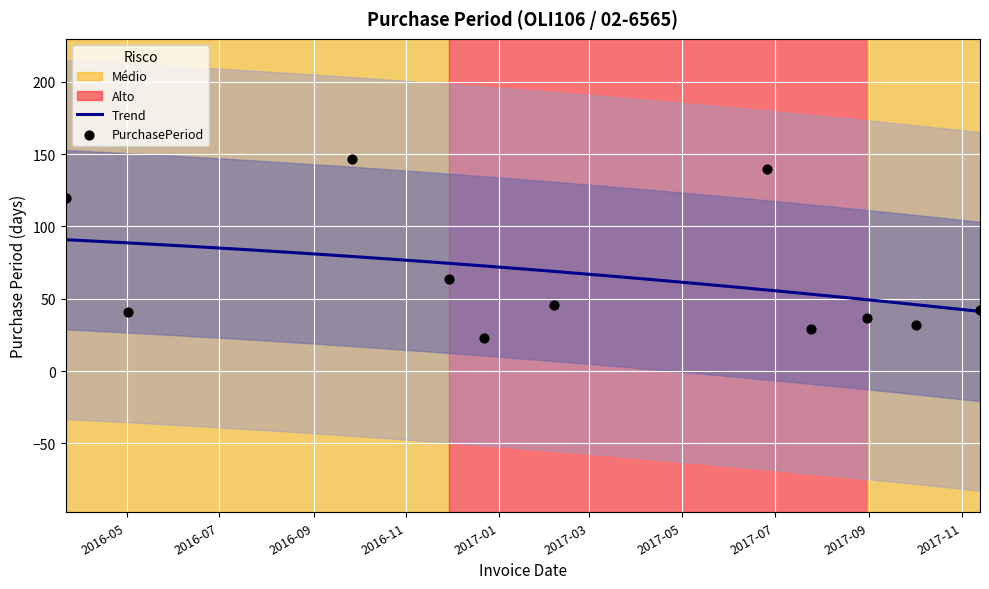

What is the change in value from 2016-11-29 to 2017-10-02?

-32